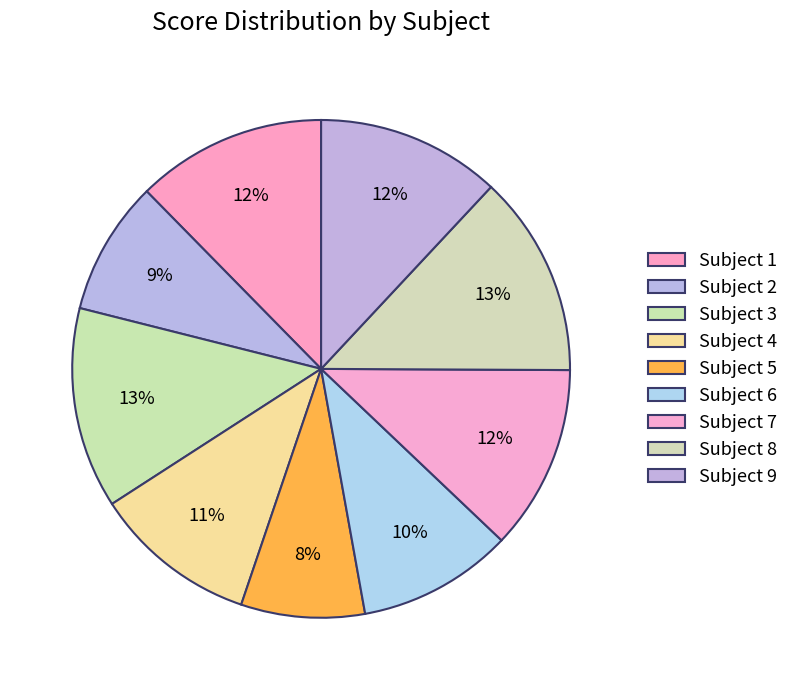

Count the number of slices in the pie.

9